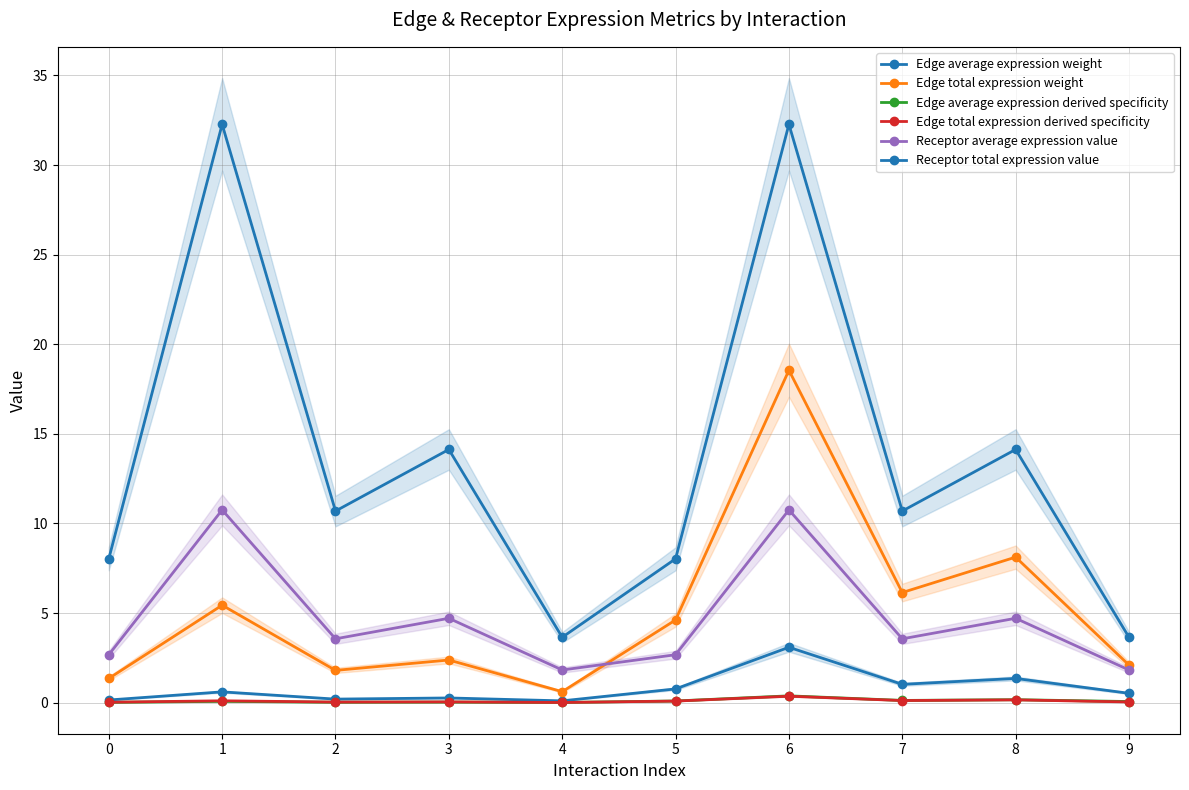

The Edge average expression derived specificity series shows 0.0 at 4. True or false?

True